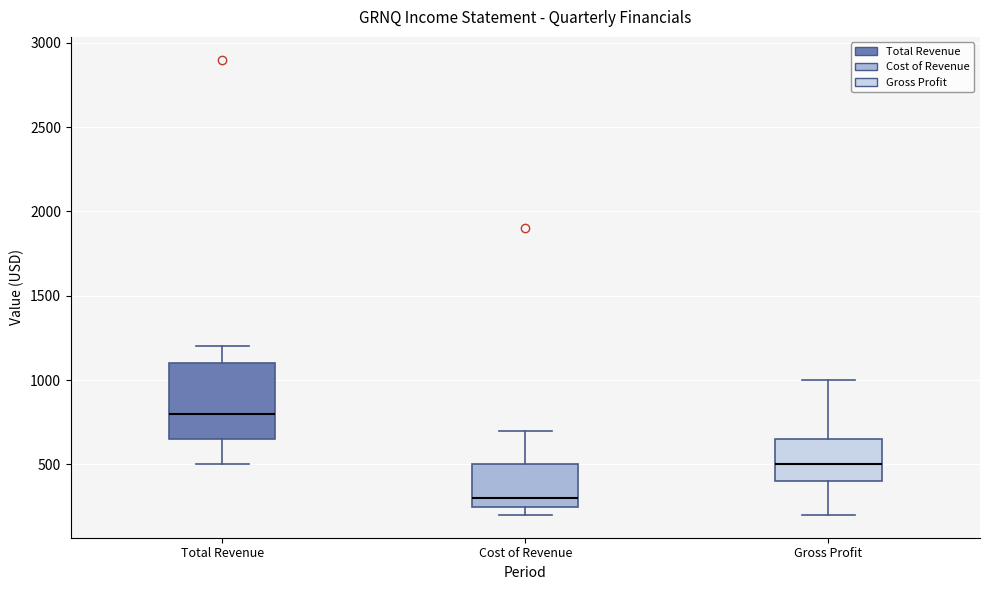

Where does the lower whisker of the box for Total Revenue end on the y-axis? The values are not printed on the chart, so give them approximately, as read against the axis.

500